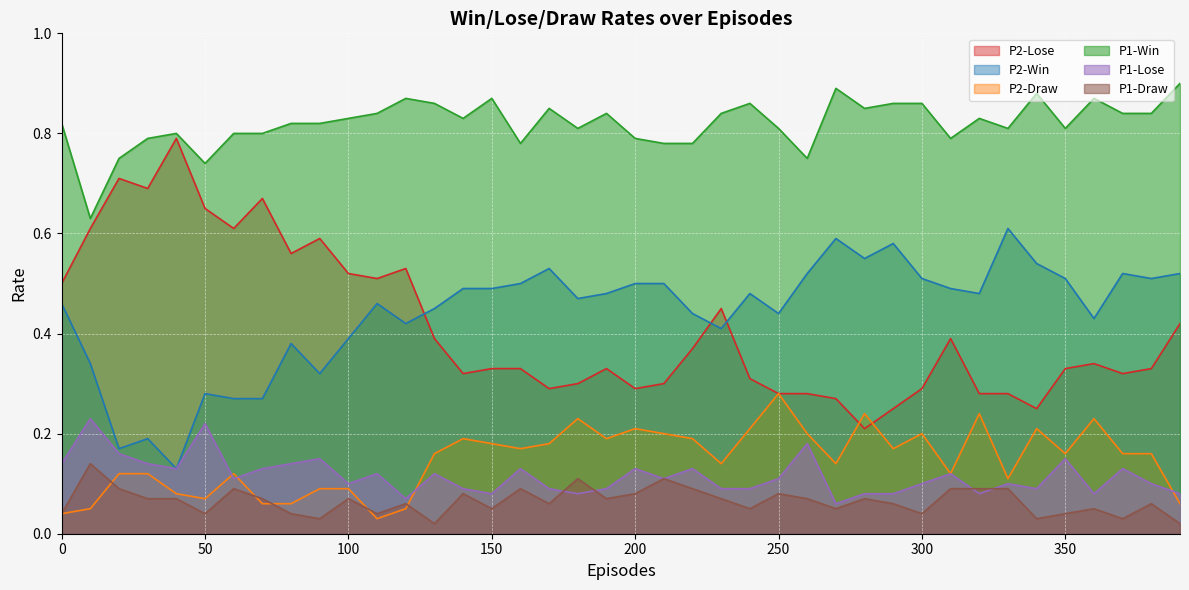

What is the value of the P1-Lose point at the 18th from the left?

0.1